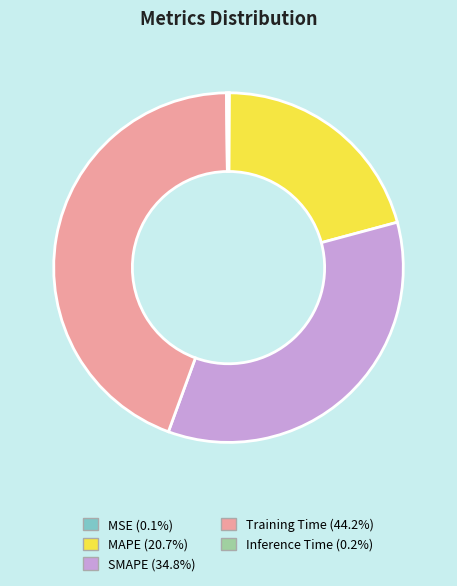

Is there any slice that represents more than half of the pie?

No